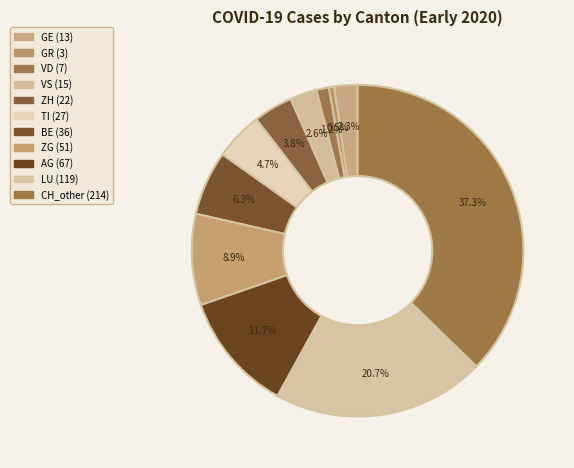

Is there any slice that represents more than half of the pie?

No